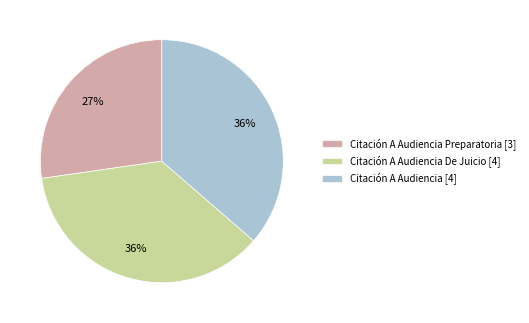

Between Citación A Audiencia Preparatoria [3] and Citación A Audiencia De Juicio [4], which is larger?

Citación A Audiencia De Juicio [4]